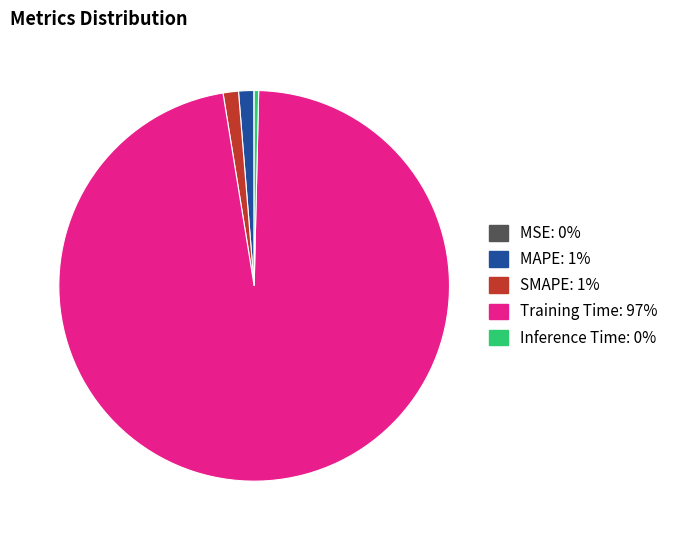

Between Training Time and Inference Time, which is larger?

Training Time